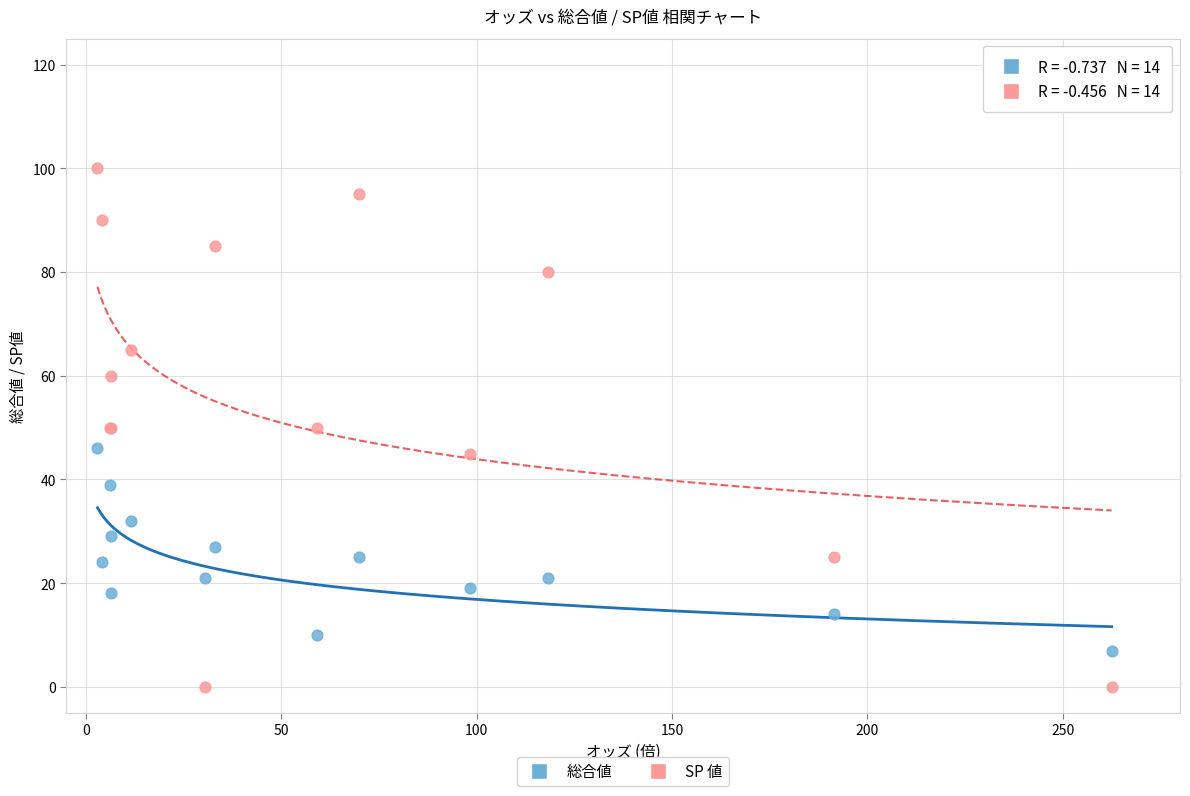

Which series has the widest spread of Y values?

SP 値